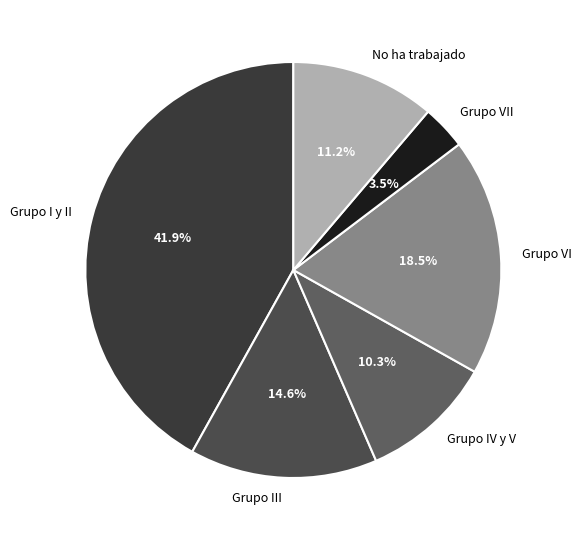

Which slice is the largest?

Grupo I y II